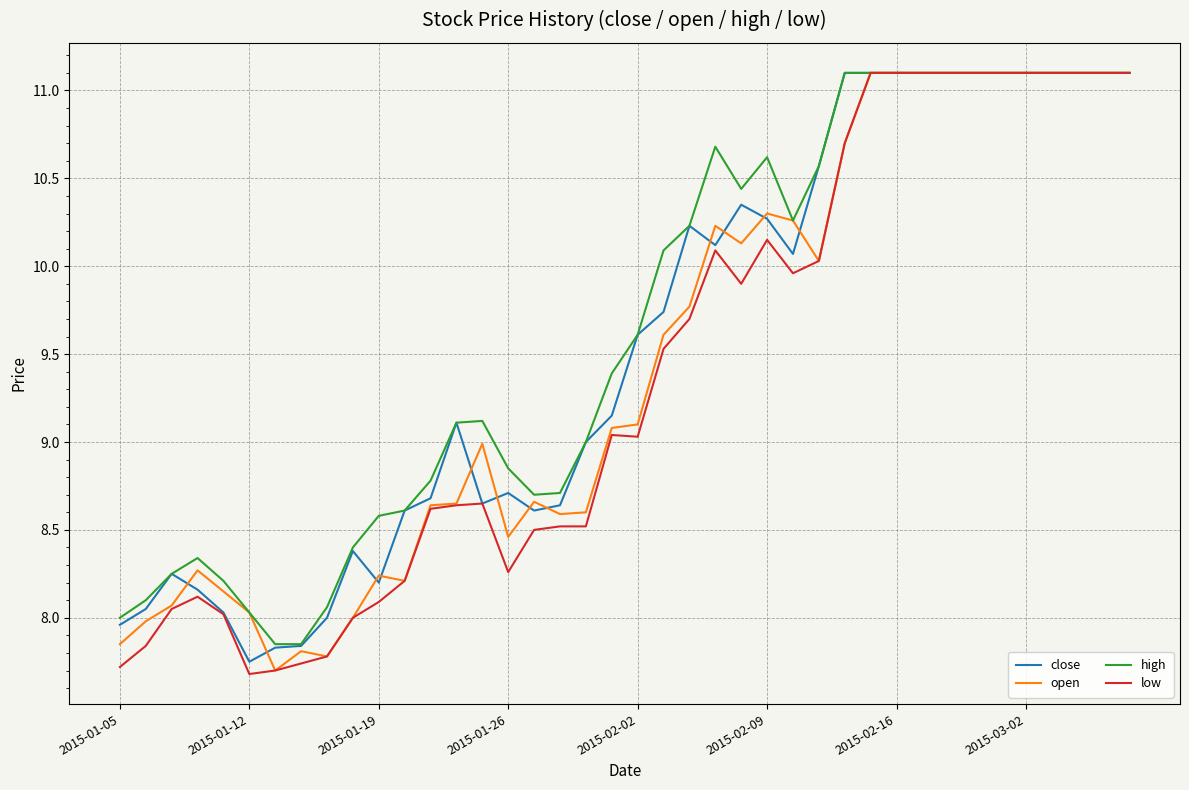

Is it true that low equals 11.1 at 2015-03-02?

True